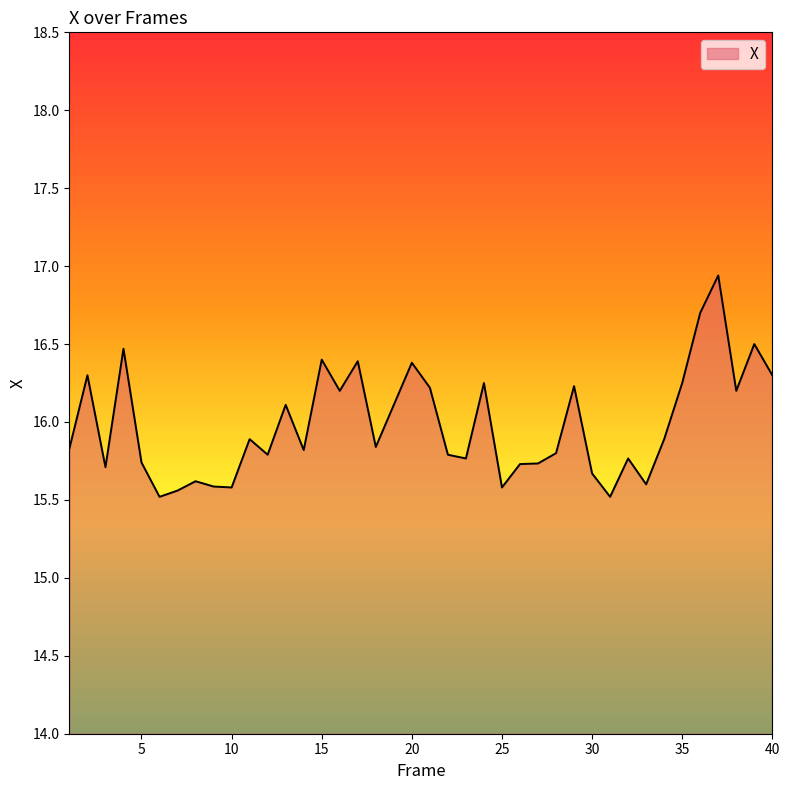

What is the difference between the maximum and minimum values?

1.4